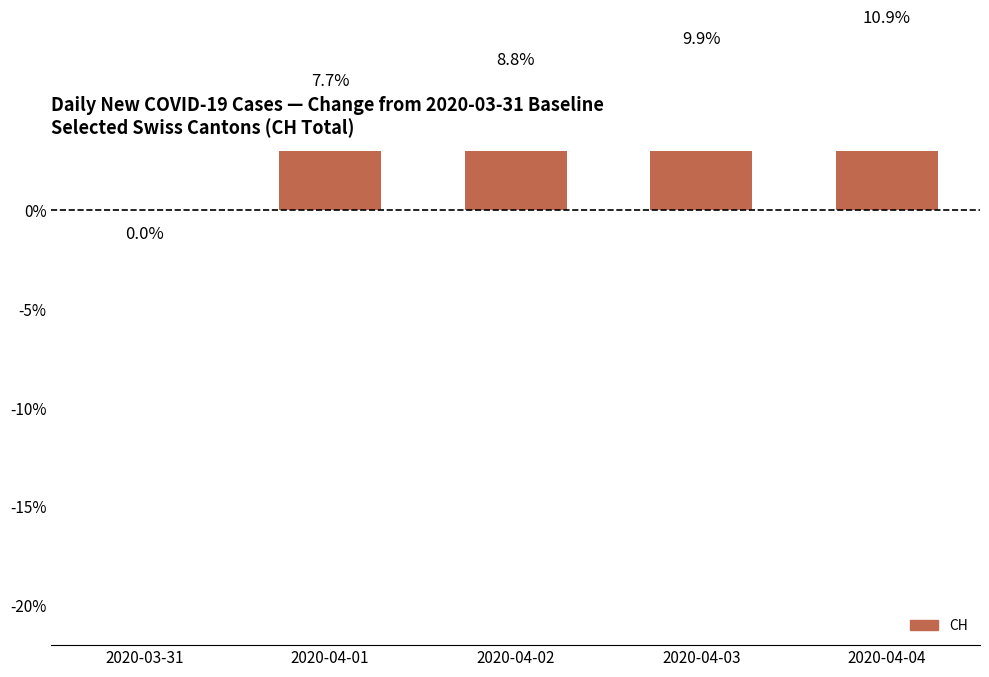

Which category has the lowest value across all series?

2020-03-31